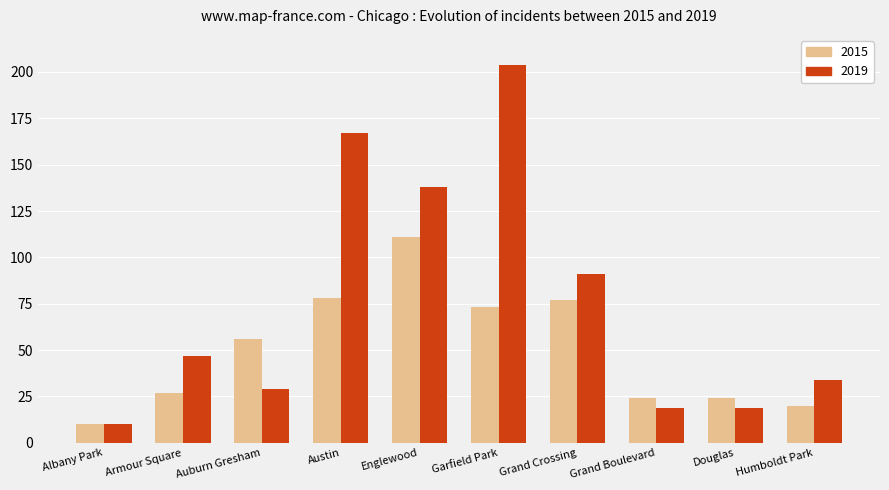

What is the greatest value displayed?

204